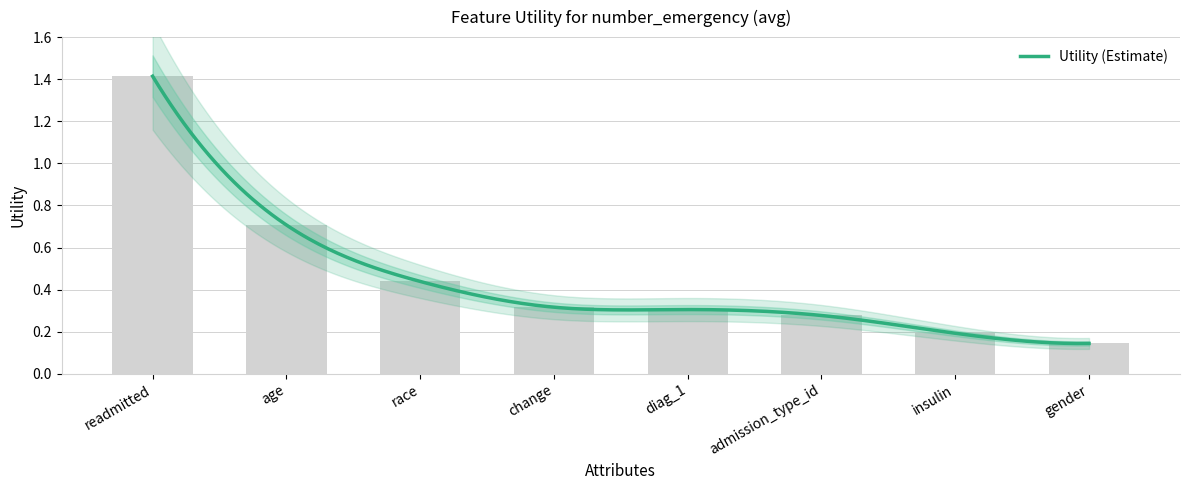

What is the label of the 3rd bar from the left?

race